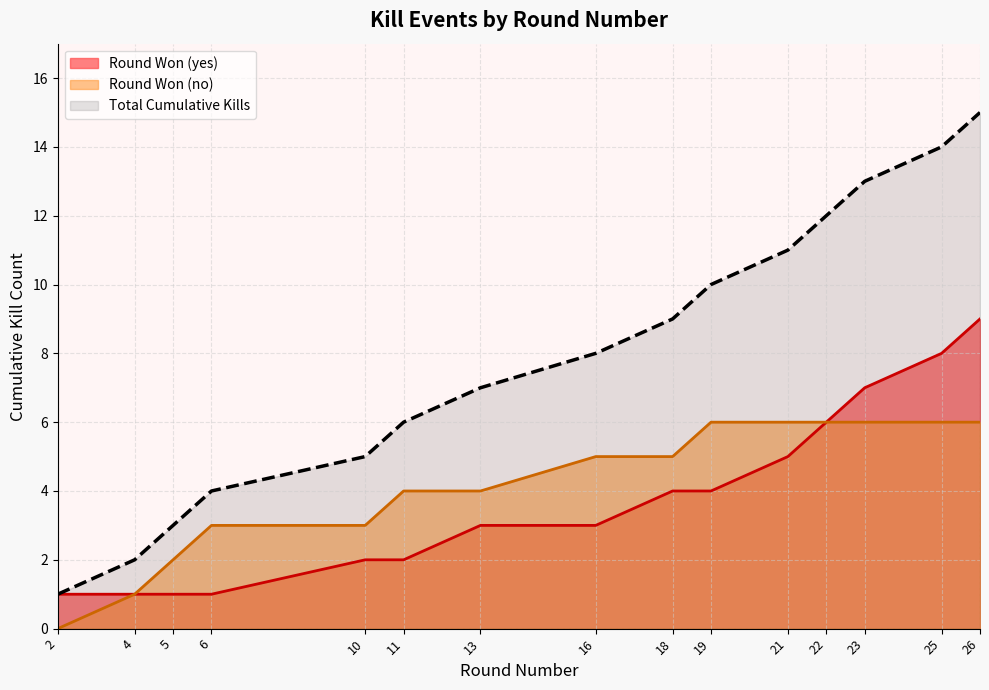

How many series are shown in this chart?

3